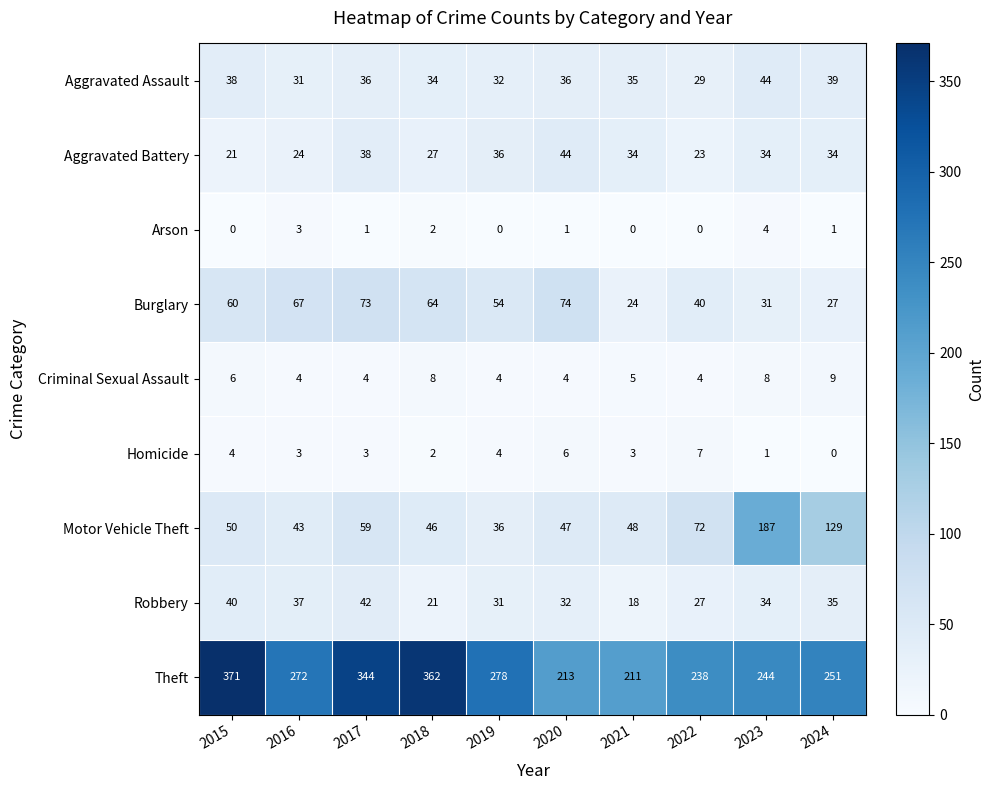

Between 2016 and 2022, which series saw the biggest shift?

Theft